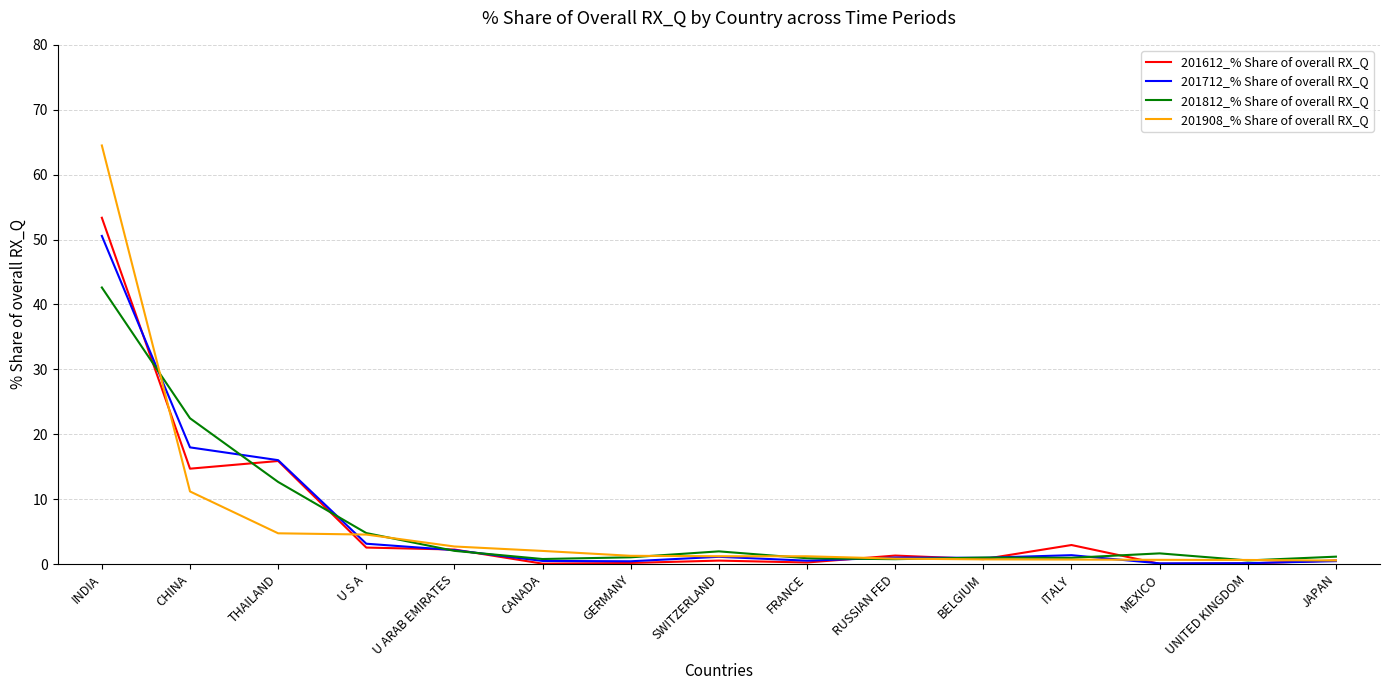

At which category is the sum across all series the highest?

INDIA